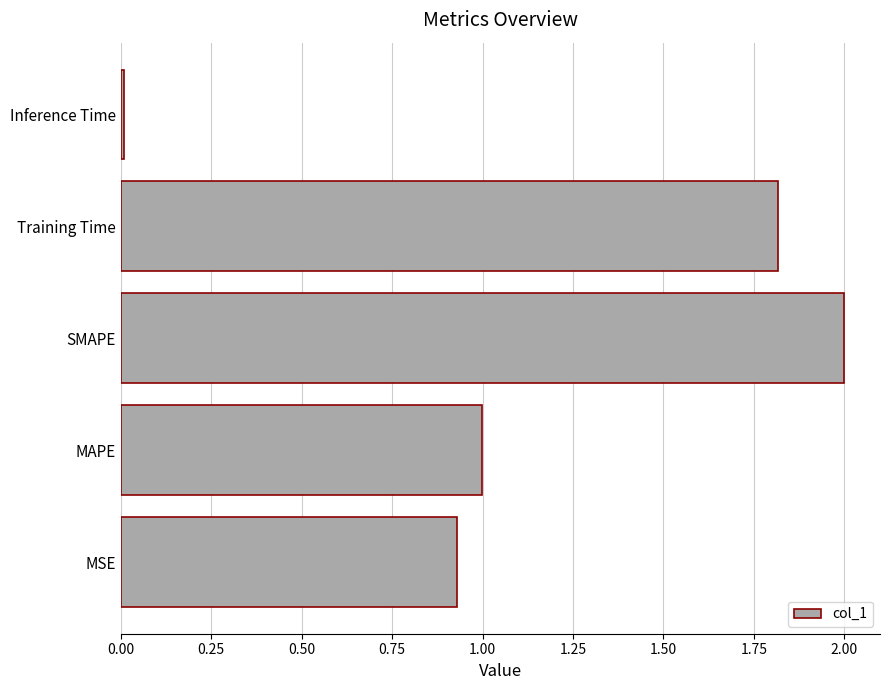

Rank the categories by value from highest to lowest.

SMAPE, Training Time, MAPE, MSE, Inference Time